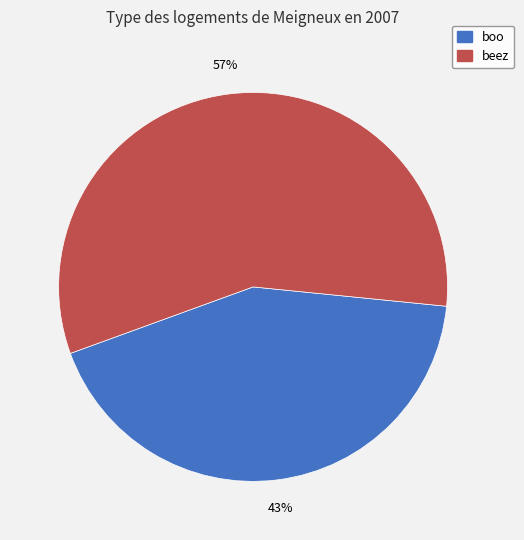

What percentage is the beez slice, to the nearest percent?

57%